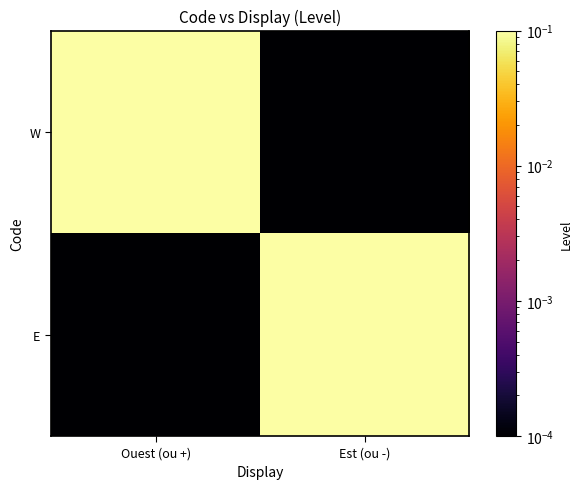

Reading right to left, transcribe all the data shown in this chart.

W: Est (ou -)=0.0	Ouest (ou +)=1.0
E: Est (ou -)=1.0	Ouest (ou +)=0.0